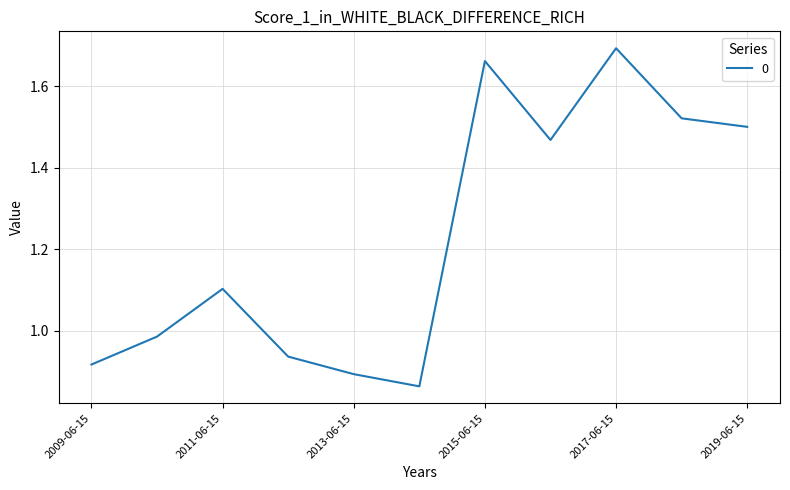

What is the difference between the maximum and minimum values?

0.8